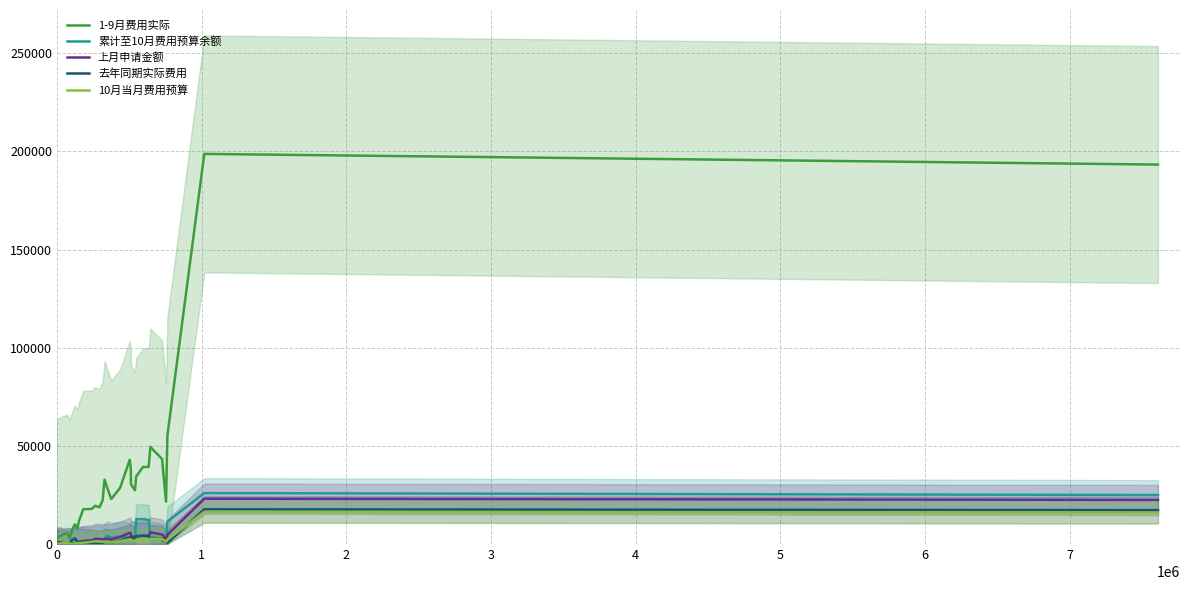

True or false: 上月申请金额 has more than 1 points higher than both neighbors.

True